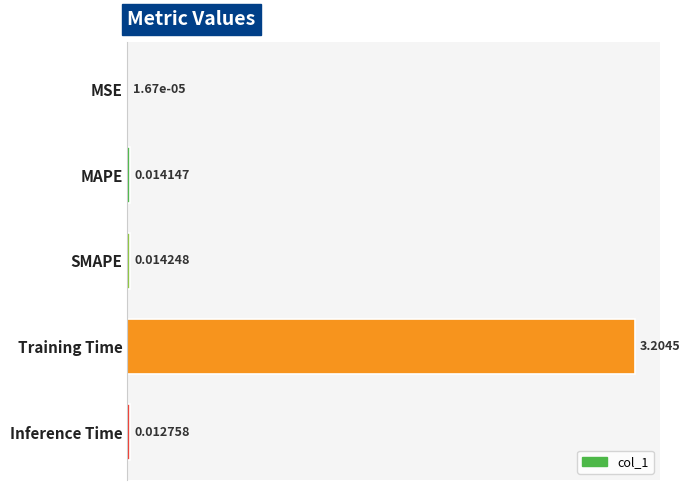

What is the sum of all values?

3.2